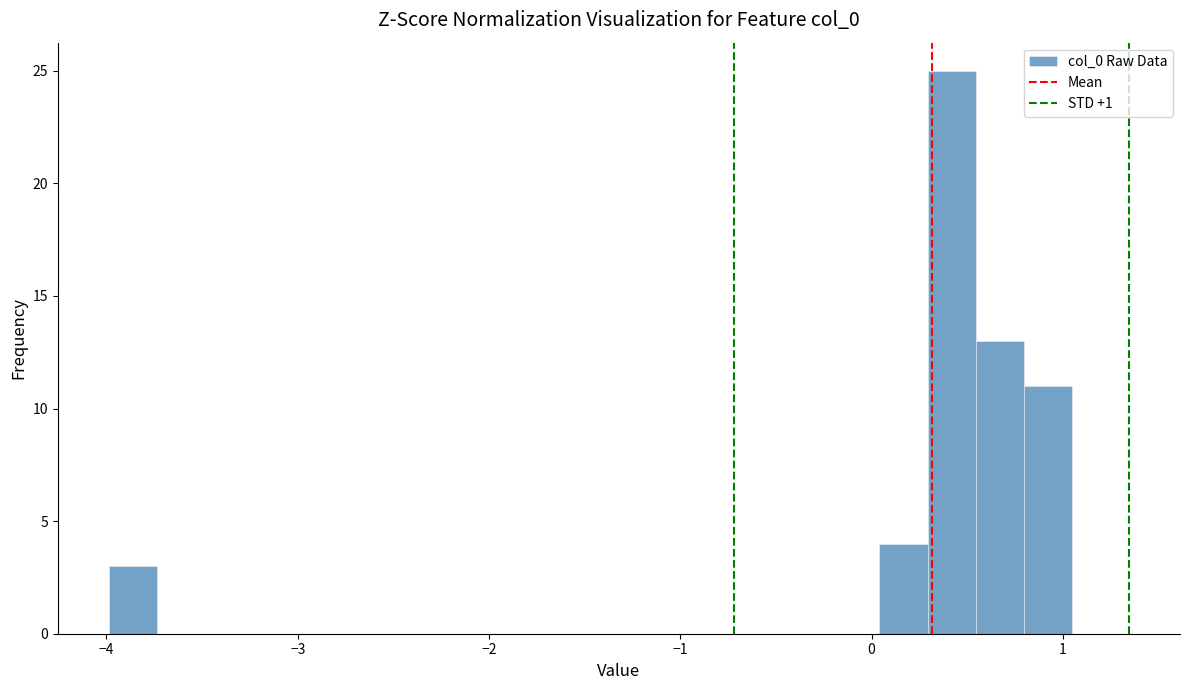

Around what value on the x-axis is the tallest bar? Give the approximate position of its centre, as read against the axis.

0.4